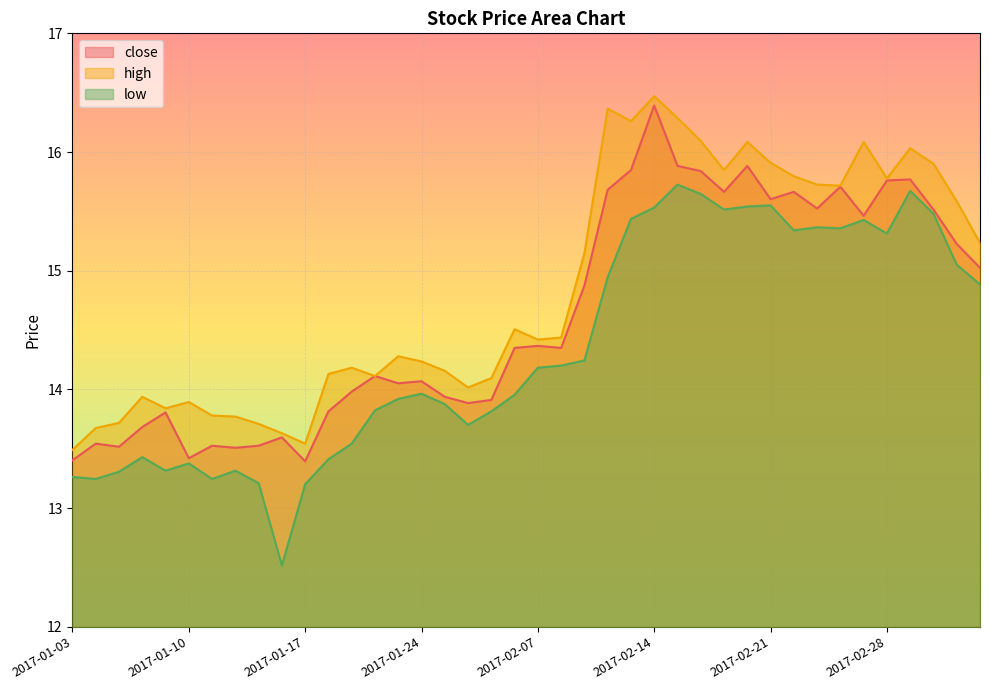

True or false: close and low cross at least once.

False